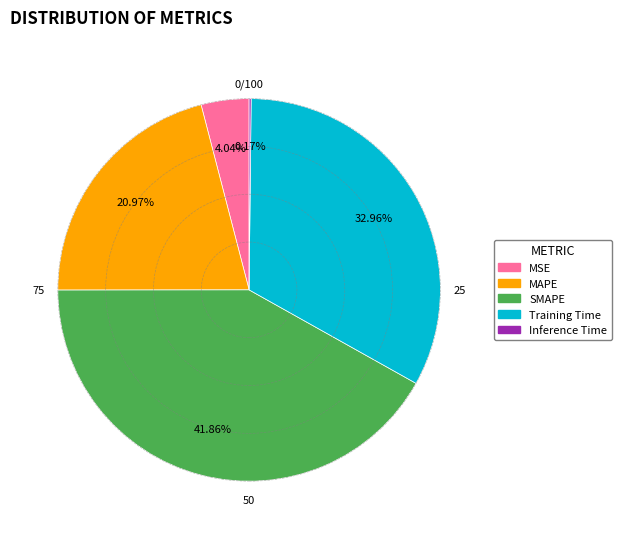

Which category has the biggest portion of the pie?

SMAPE